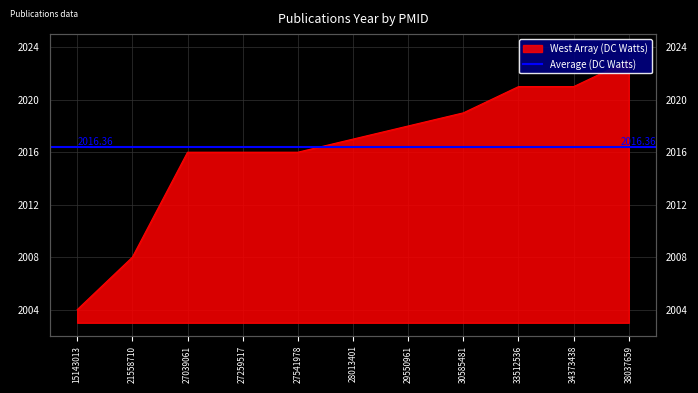

What is the difference between the maximum and minimum values?

19